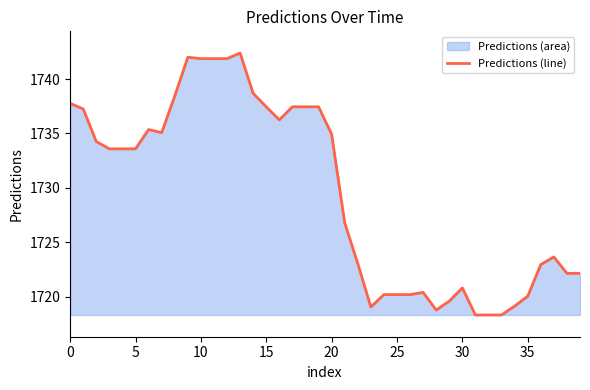

What is the difference between the maximum and minimum values?

24.1